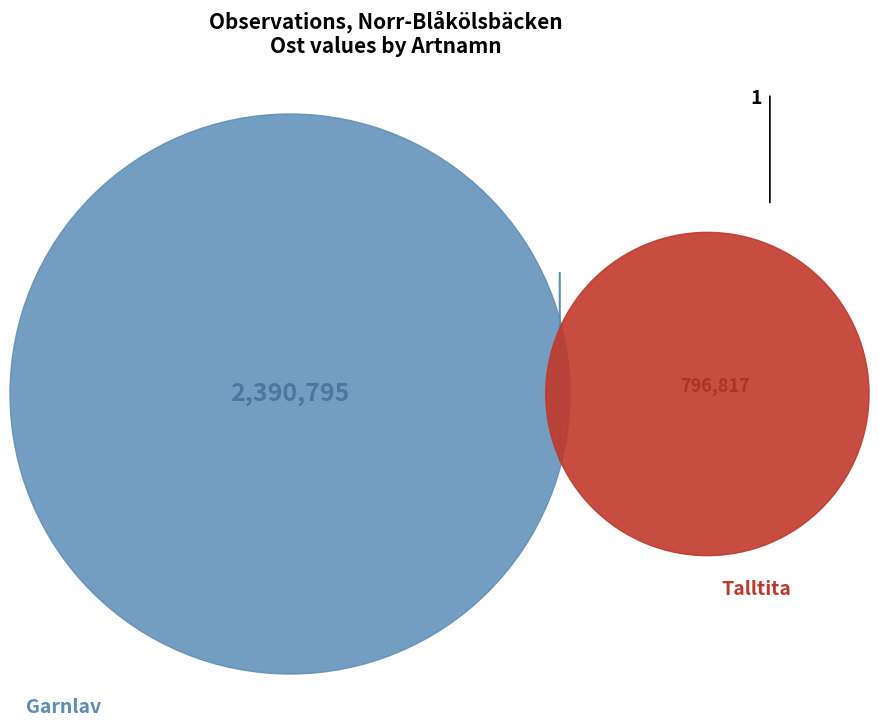

Between 128312390 and 128312392, which is larger?

128312392